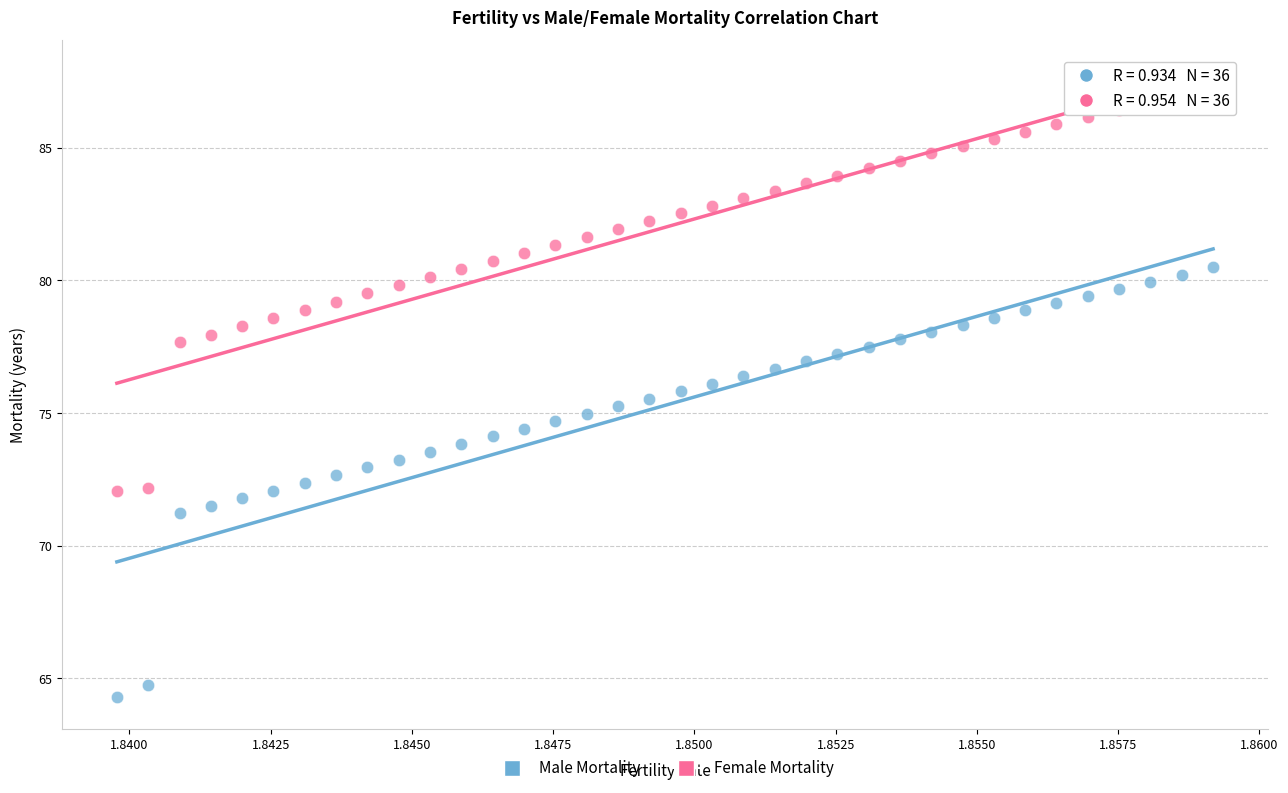

Which series has the largest Y range (max minus min)?

Male Mortality